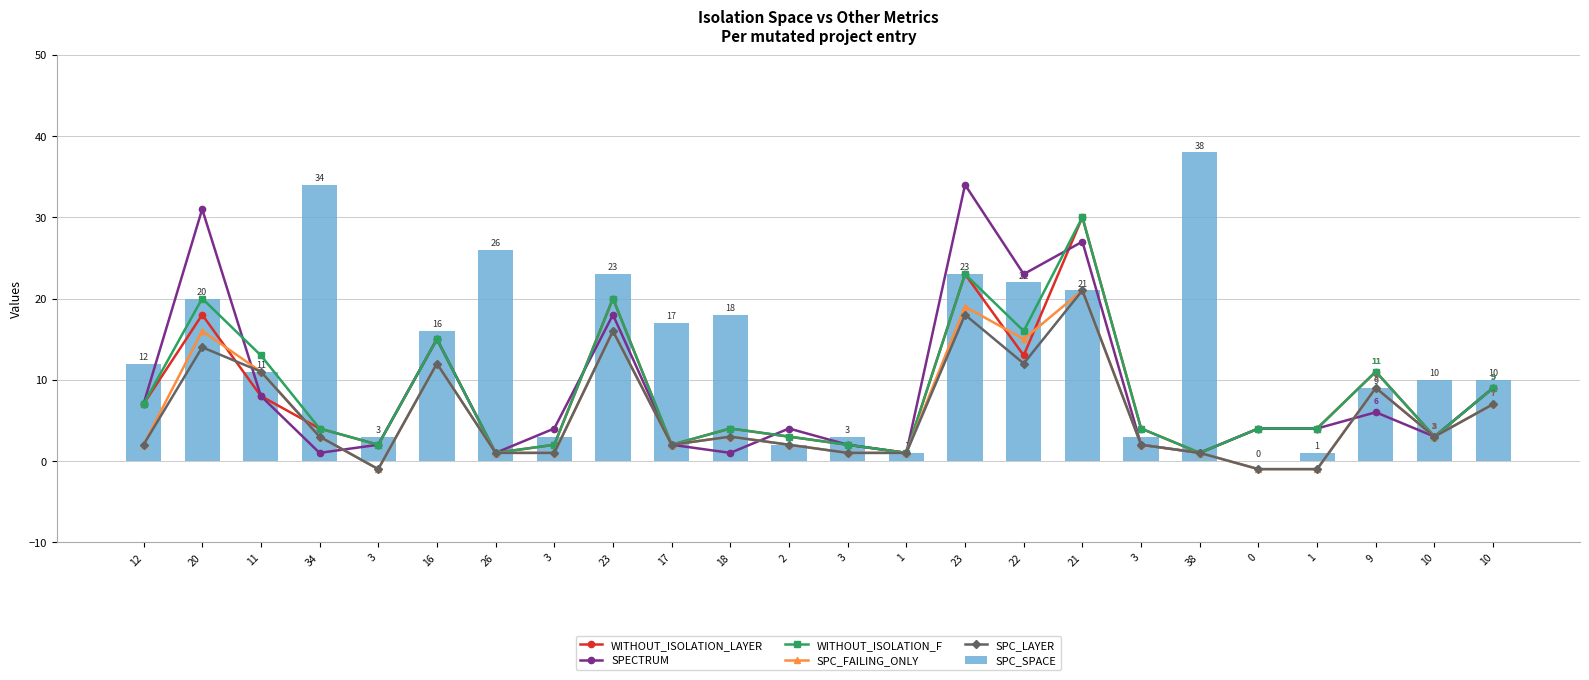

How many data points in SPC_LAYER are less than 3?

12